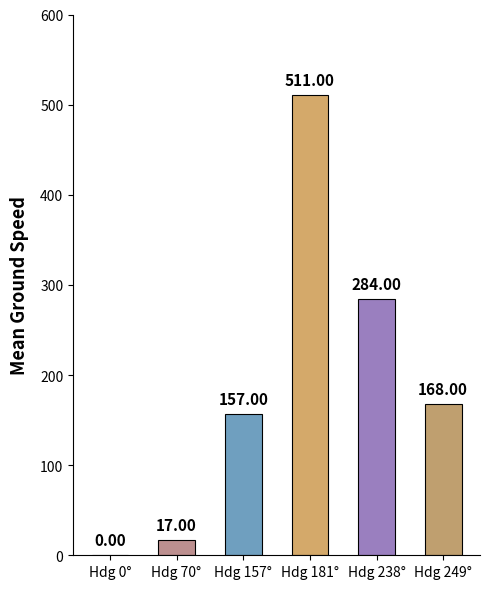

Are the bars horizontal?

No